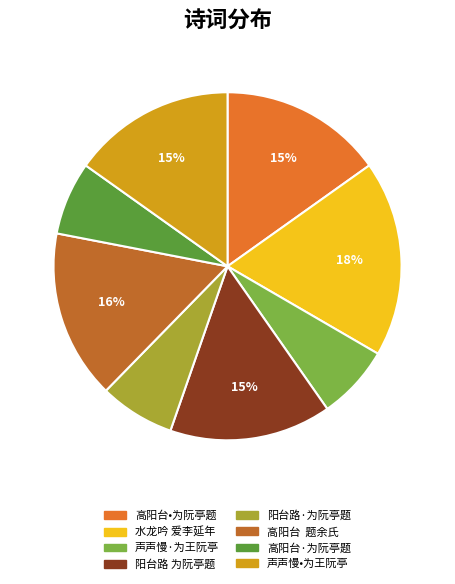

True or false: 阳台路 为阮亭题 accounts for 15% of the total.

True